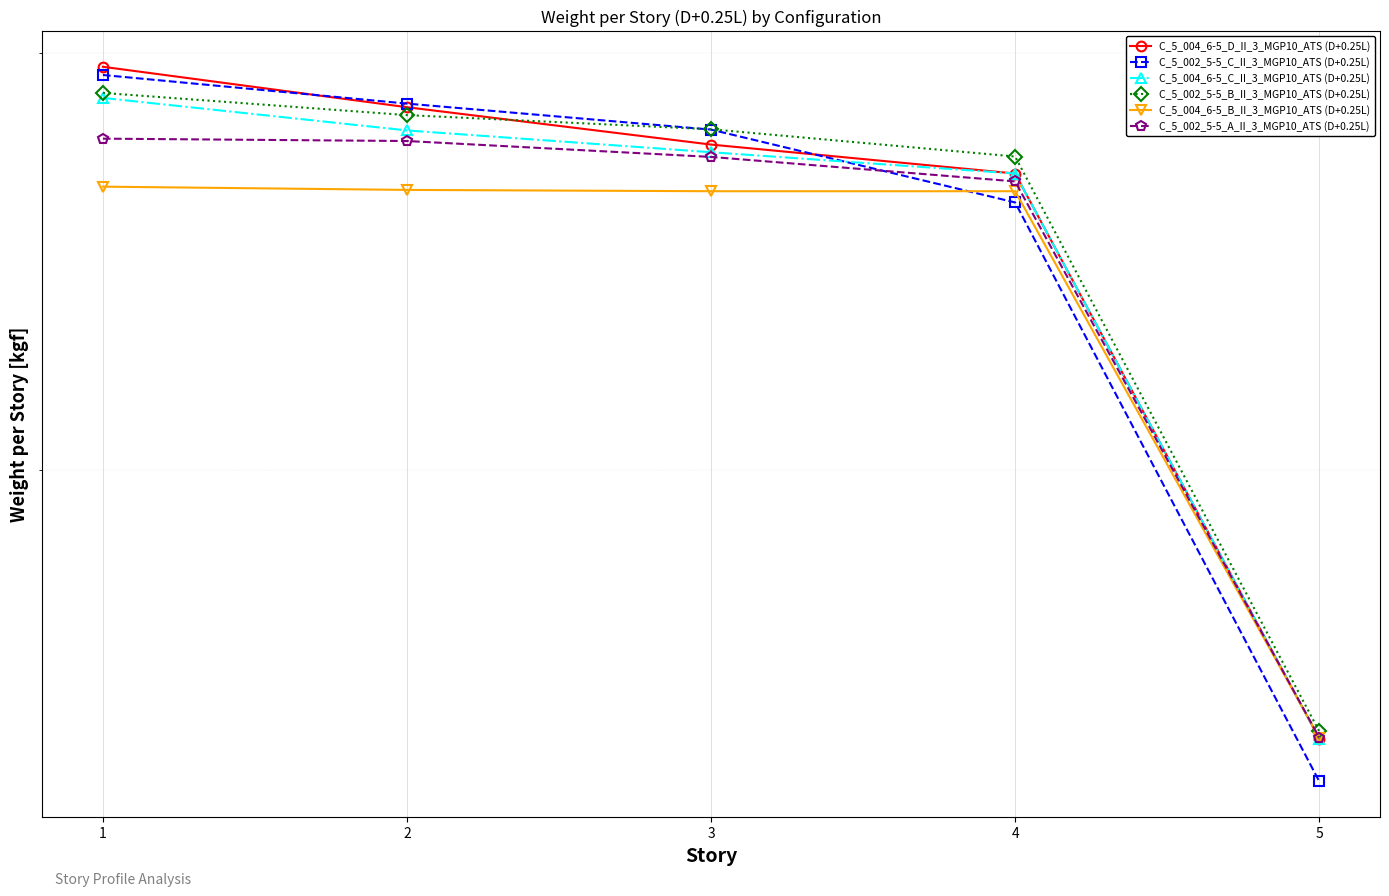

At how many categories does at least one series exceed 83185?

4